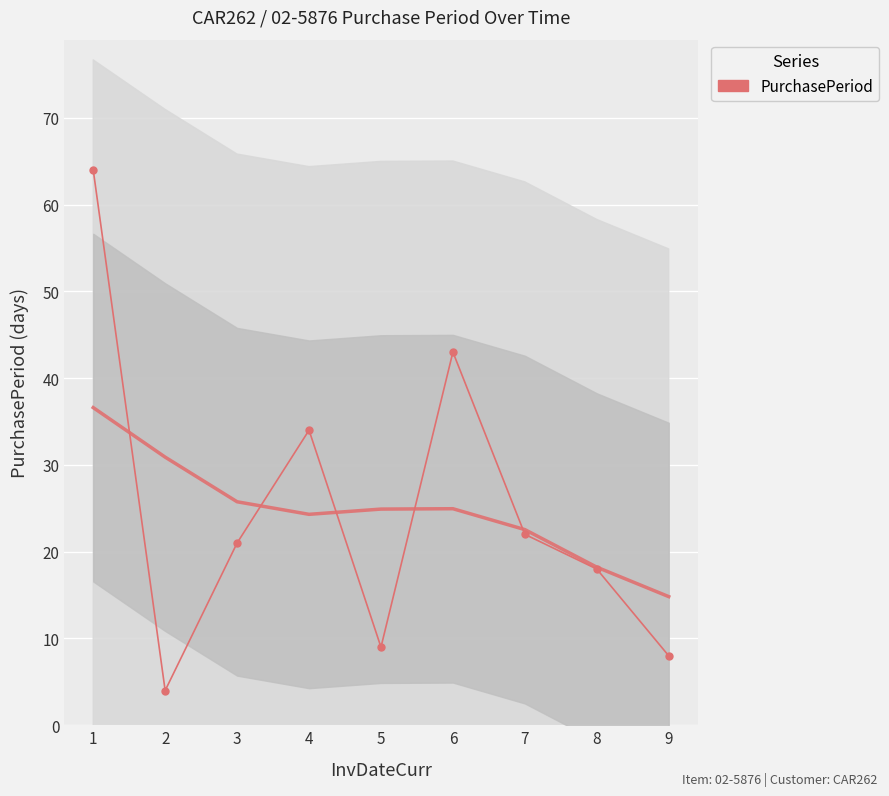

Which category has the highest value across all series?

1